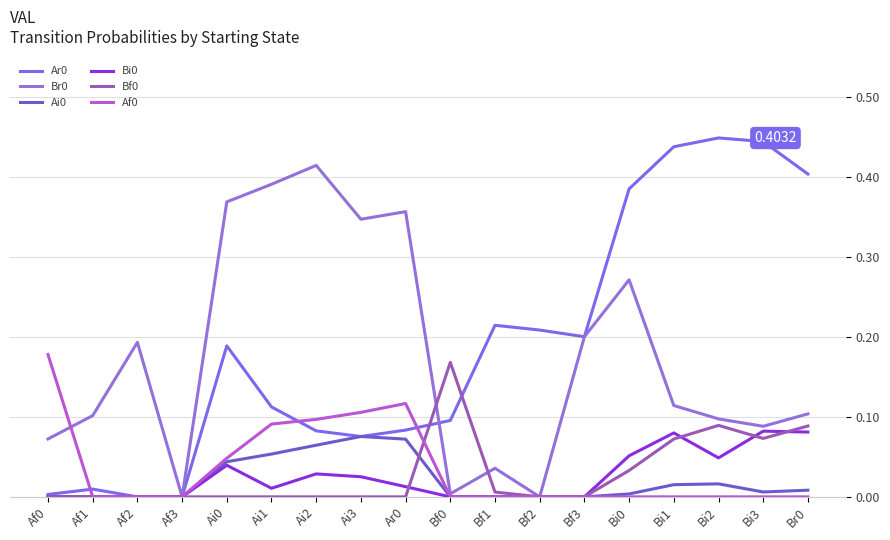

What is the total value across all series at Bf1?

0.3